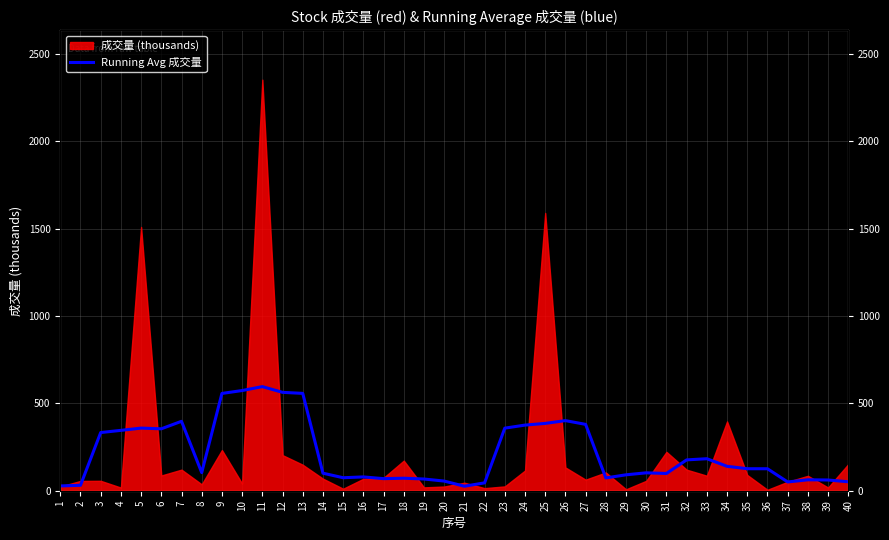

The value at 35 is 126.0. True or false?

True